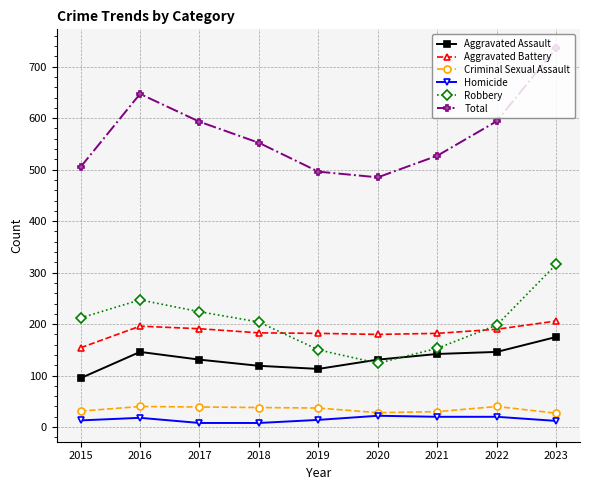

What is the spread (max minus min) of values at 2019?

482